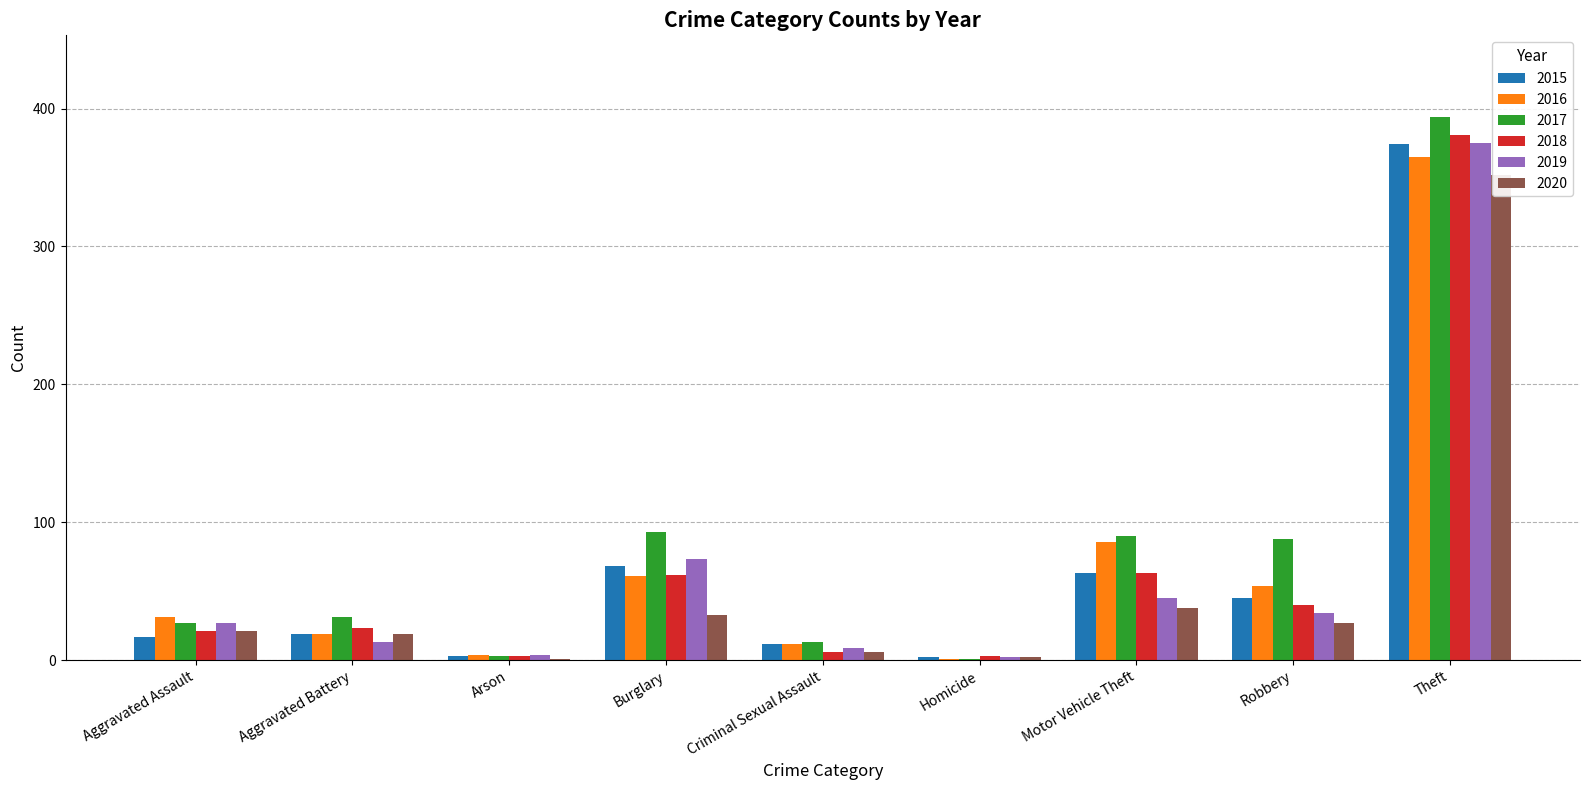

The 2018 series shows 654 at Theft. True or false?

False